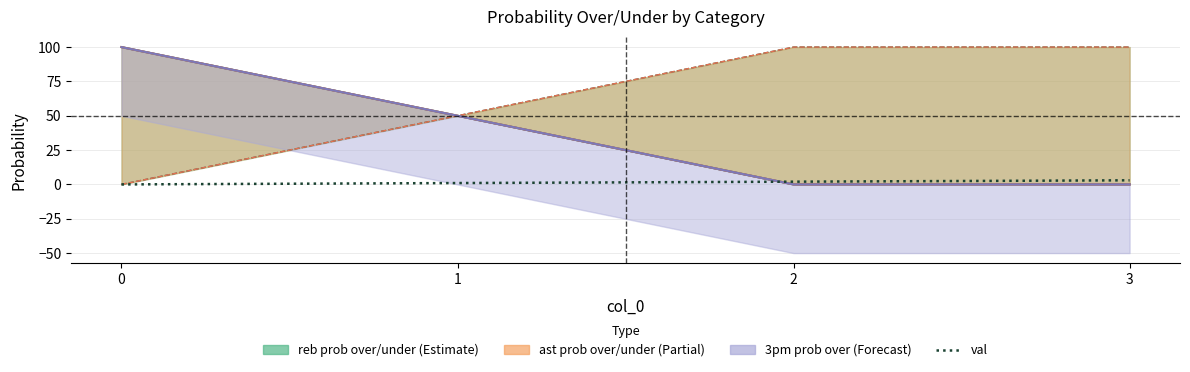

Reading left to right, extract all data points from this chart.

0=0	1=1	2=2	3=3